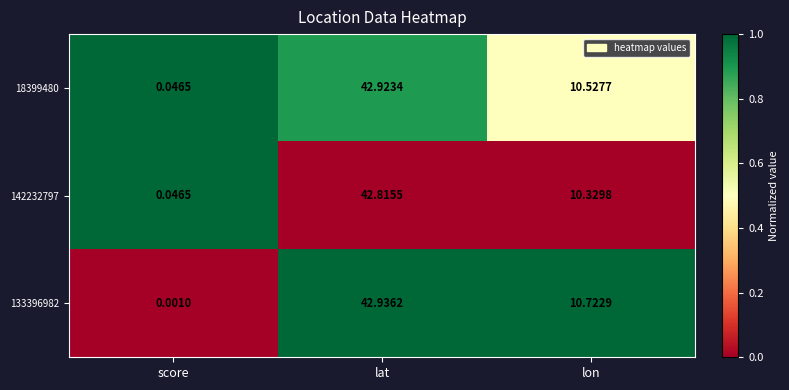

How many distinct data groups are displayed?

3